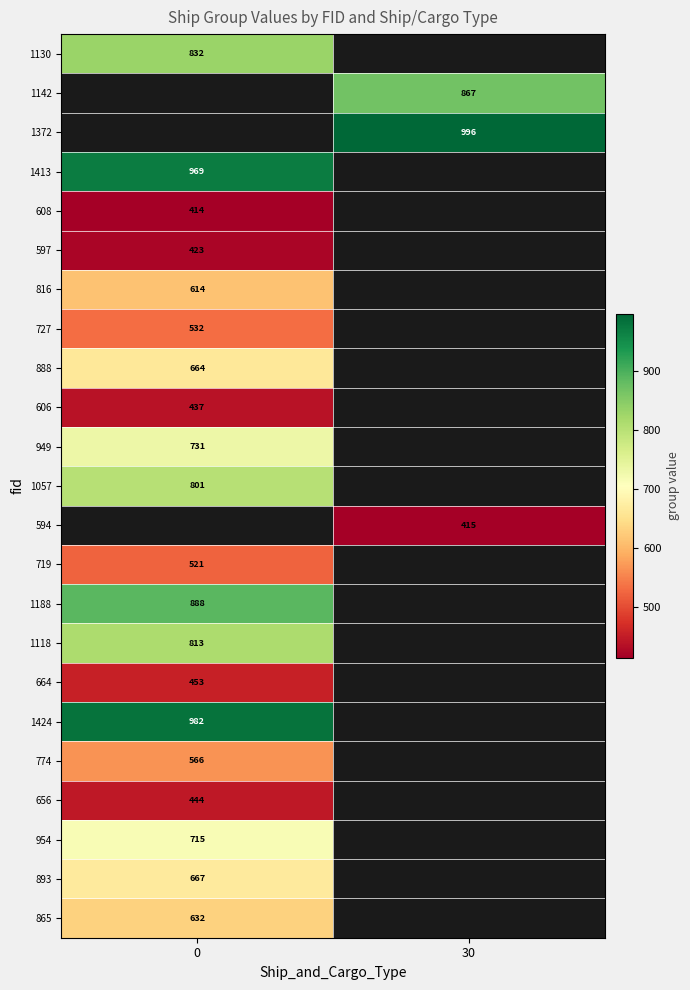

Which label corresponds to the largest value in the chart?

30